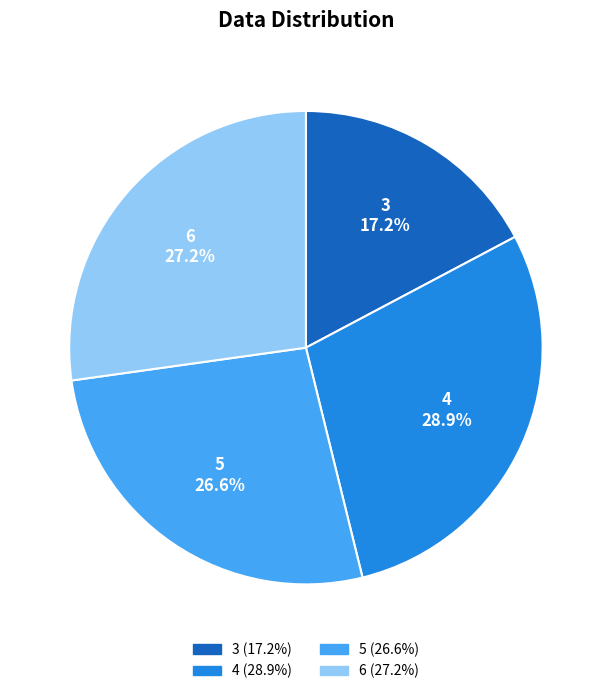

To the nearest percent, what is the average slice percentage?

25%